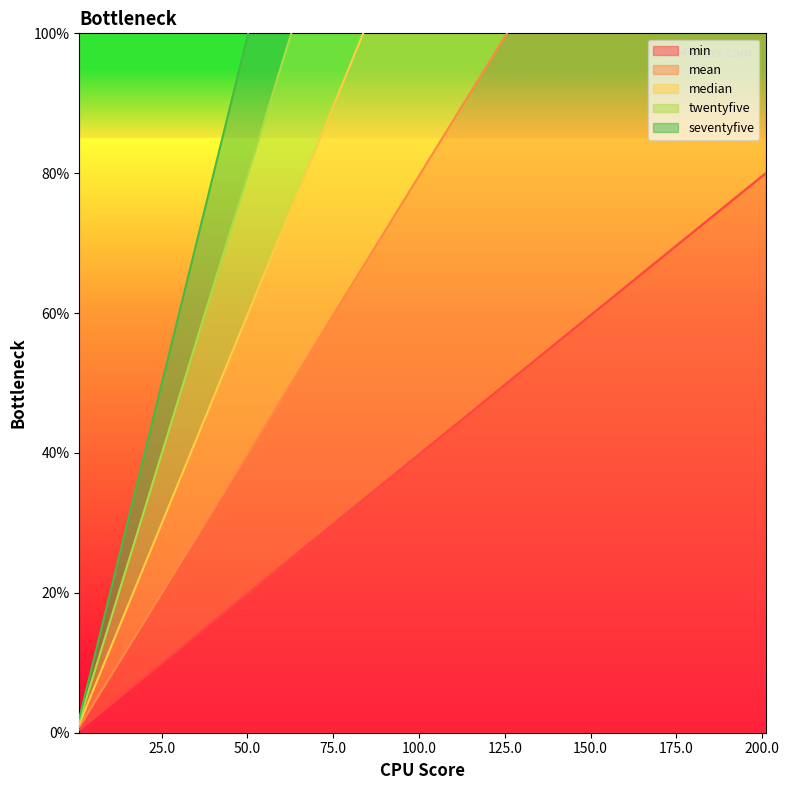

What is the maximum value for min?

80.0